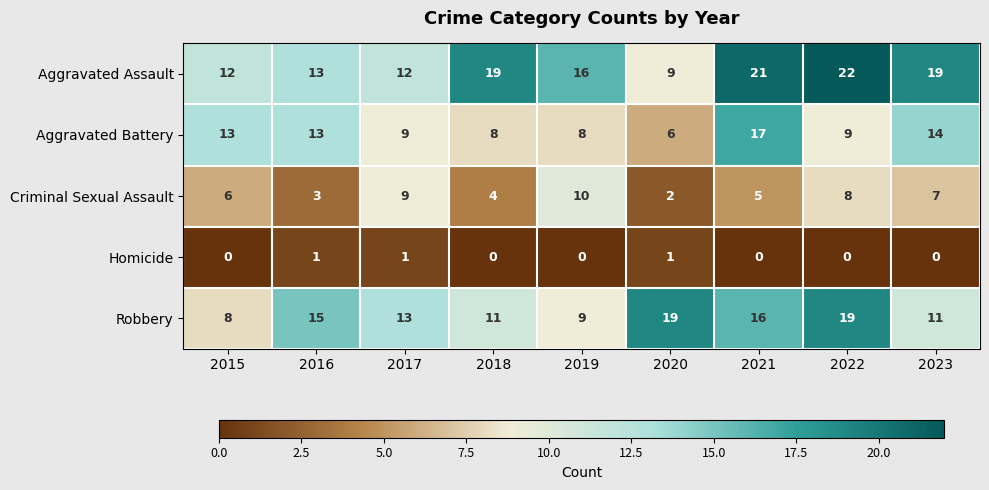

Rank the series by their average value, from highest to lowest.

Aggravated Assault, Robbery, Aggravated Battery, Criminal Sexual Assault, Homicide